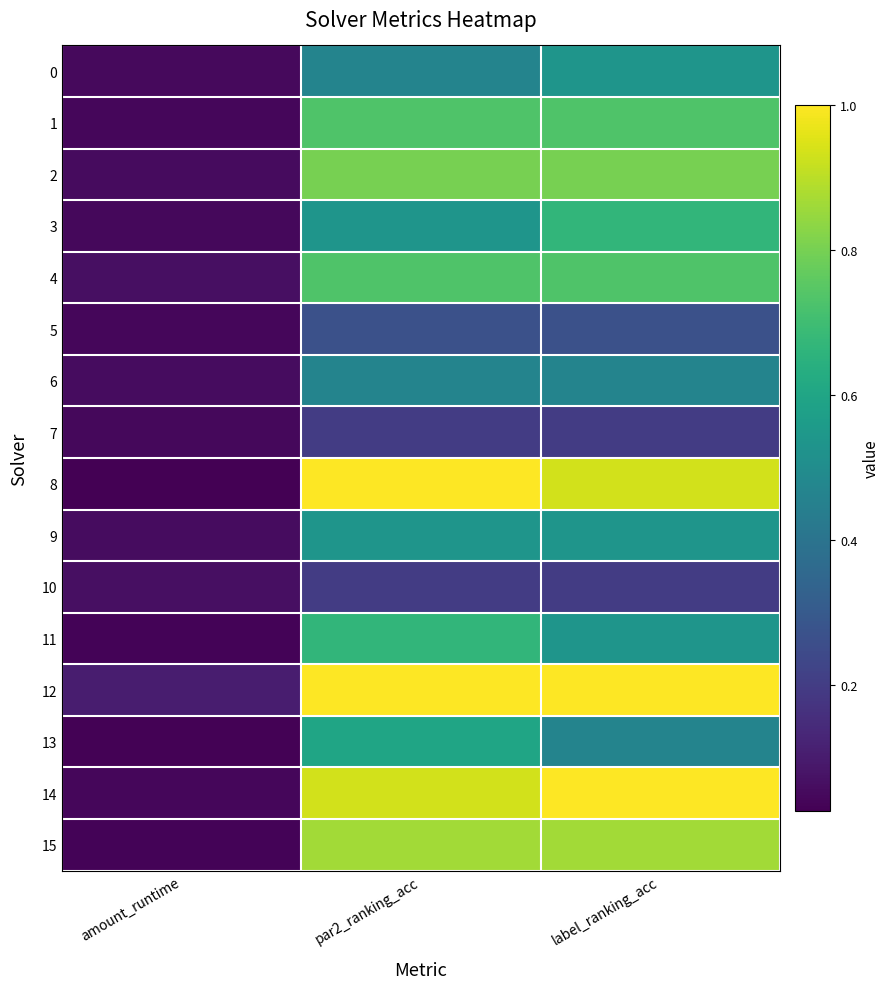

Which series has the largest total across all categories?

12